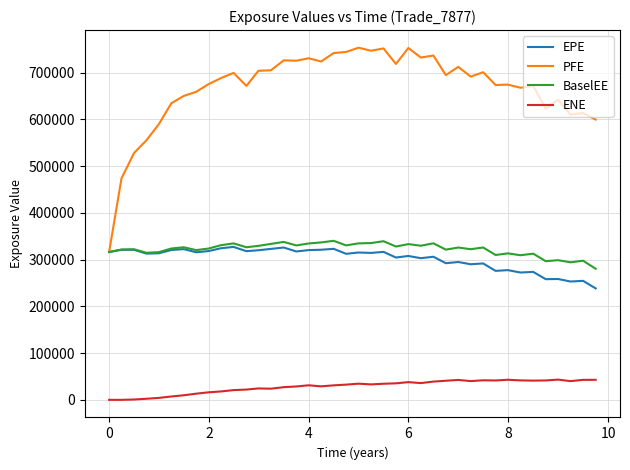

True or false: BaselEE and ENE intersect in this chart.

False